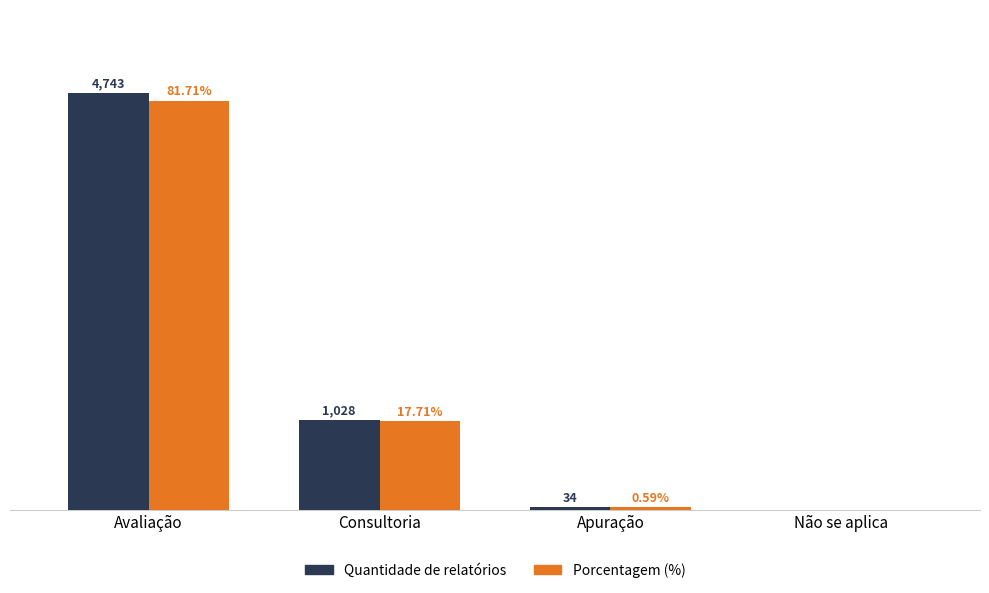

Is the value of Quantidade de relatórios at Apuração greater than the value of Porcentagem (%) at Consultoria?

No